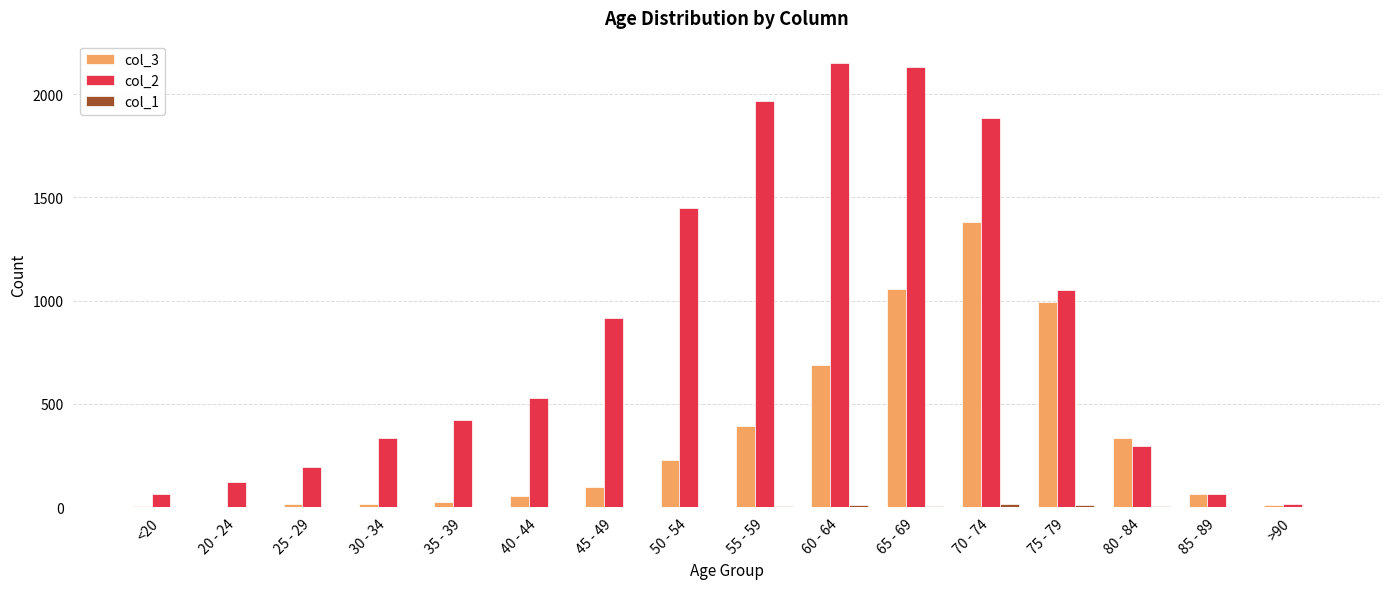

What is the total value across all series at 85 - 89?

127